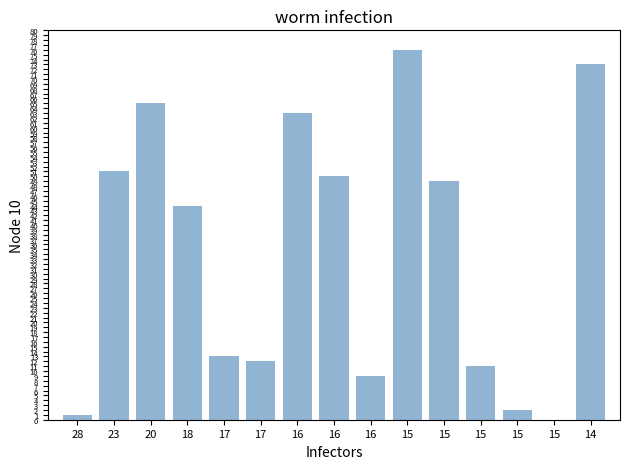

How many positive values are there?

14